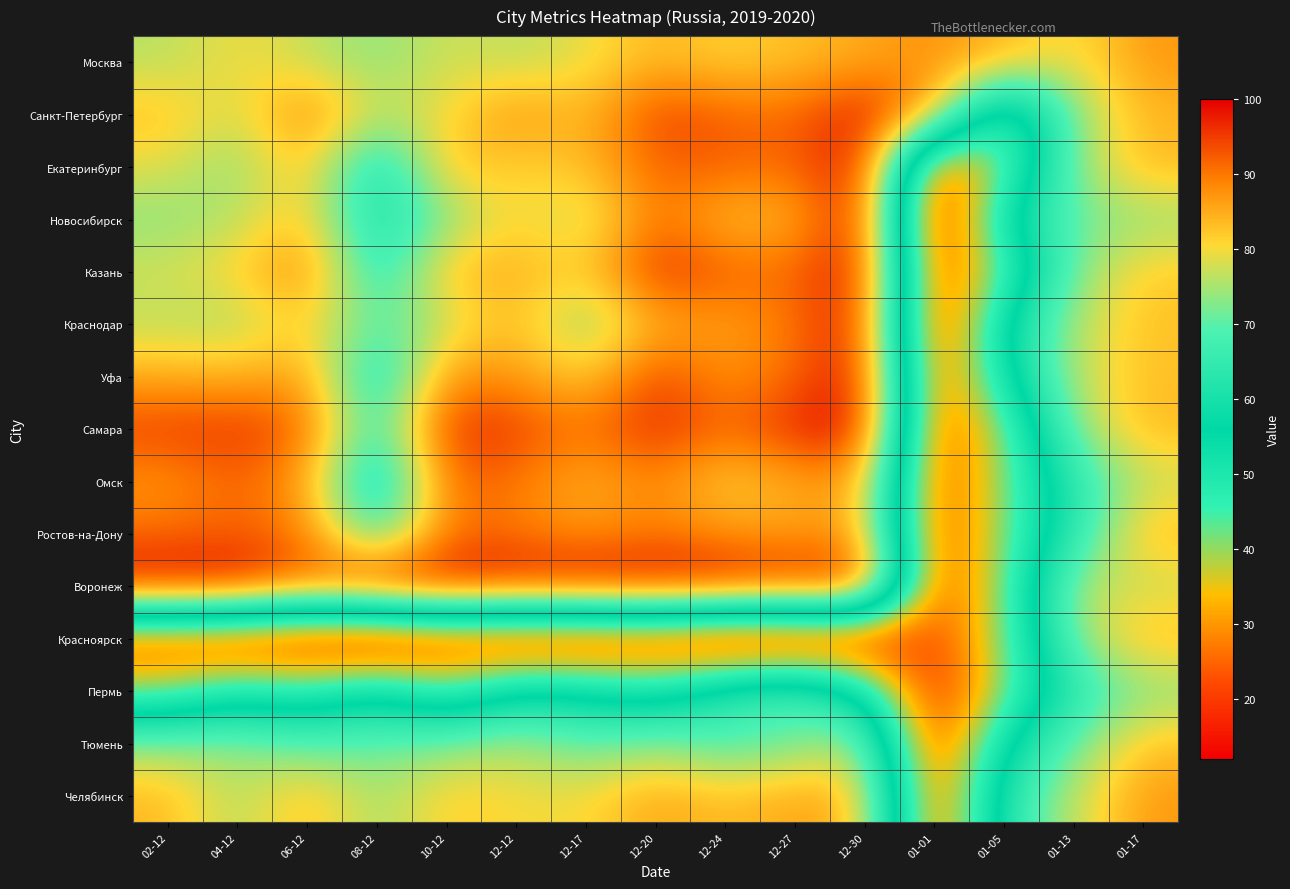

At which category is the sum across all series the highest?

12-30